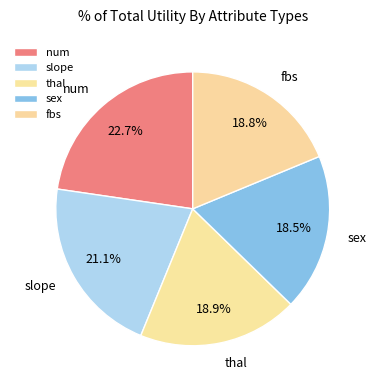

True or false: thal accounts for 19% of the total.

True